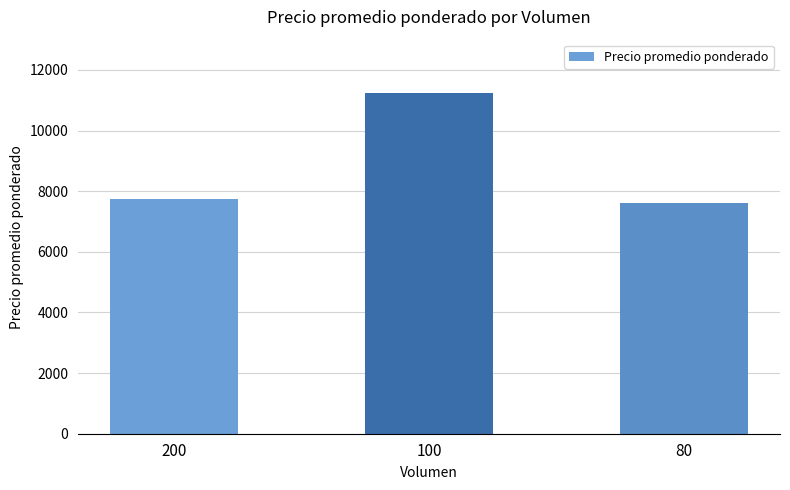

What is the ratio of the value at 100 to the value at 80?

1.5